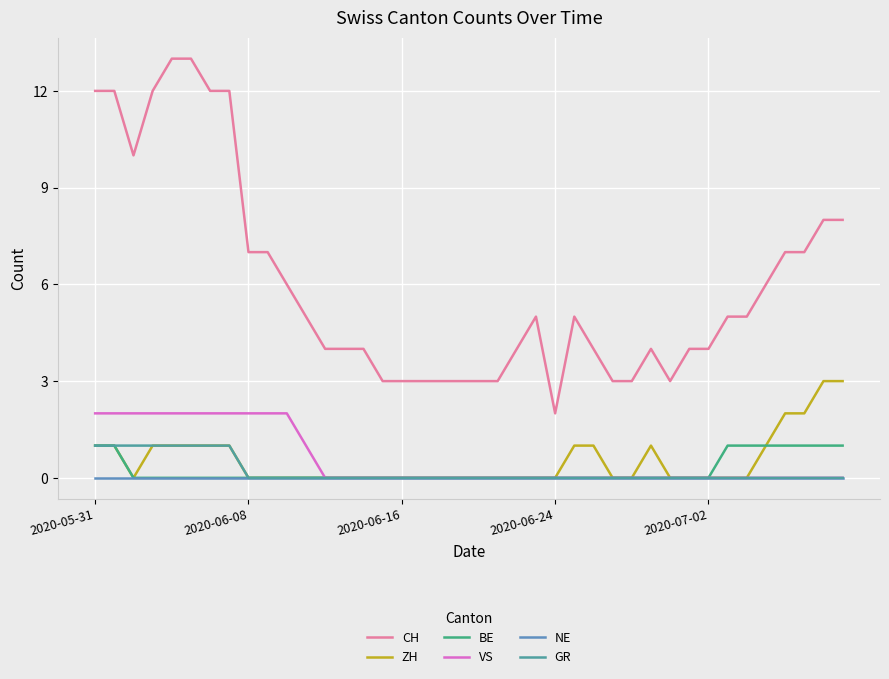

At which label is VS closest to 1?

11